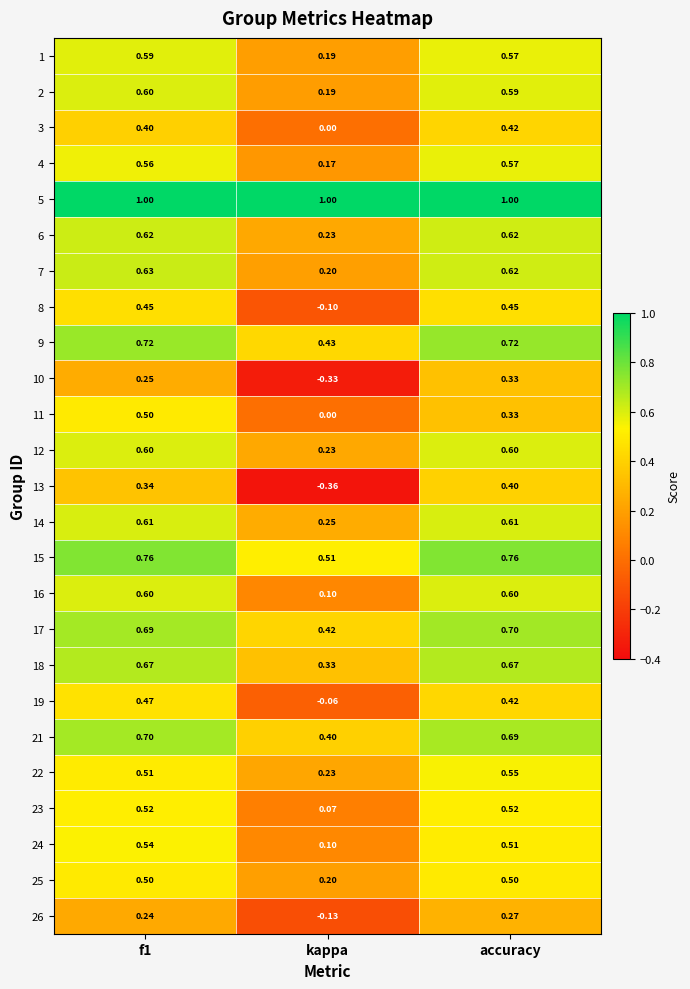

At how many categories does at least one series exceed 0?

3